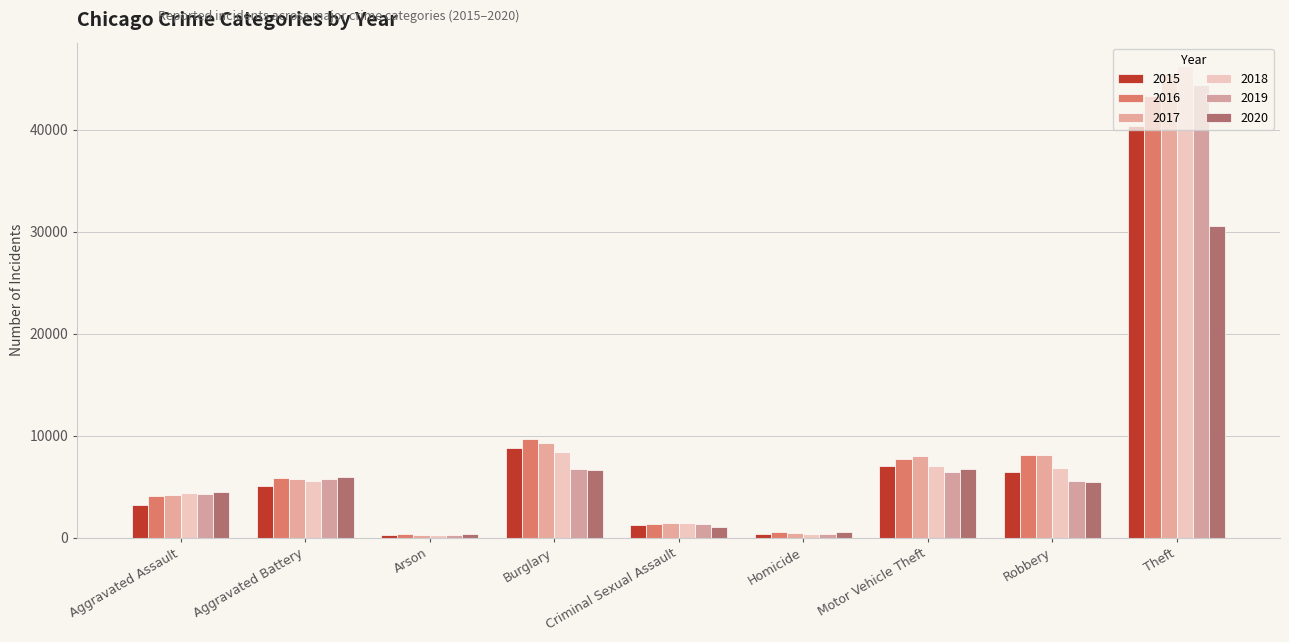

Between Aggravated Battery and Arson, which series saw the biggest shift?

2020